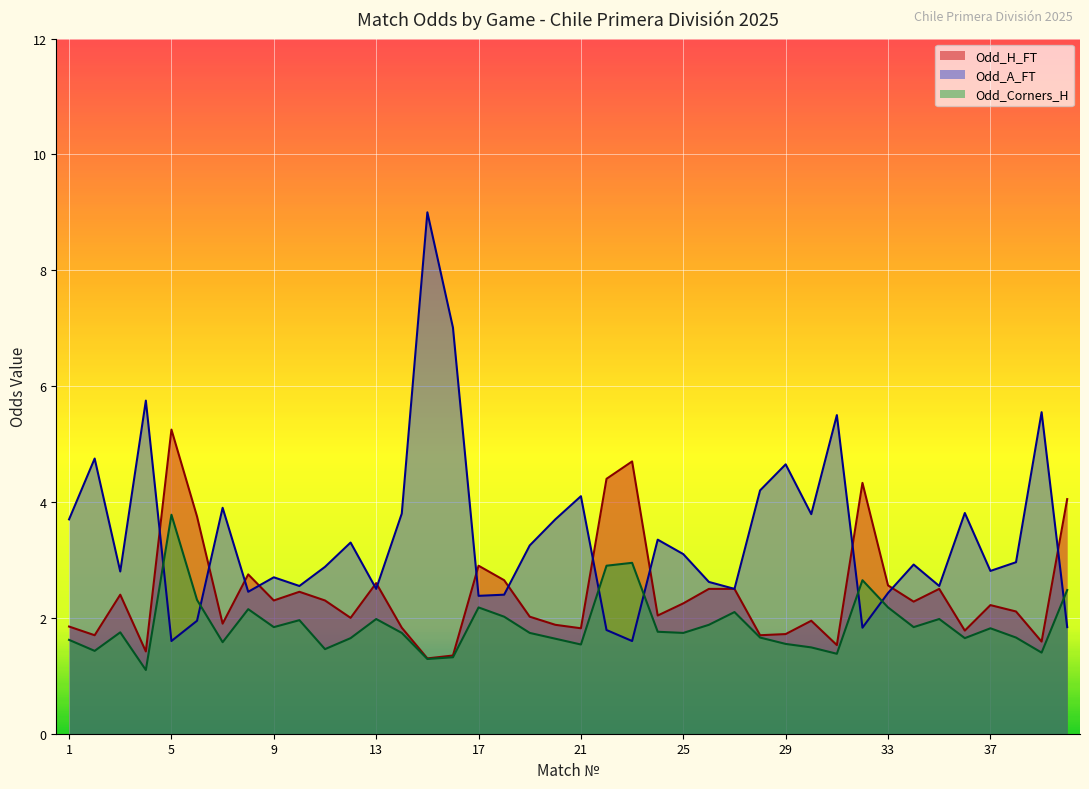

How many distinct data groups are displayed?

3